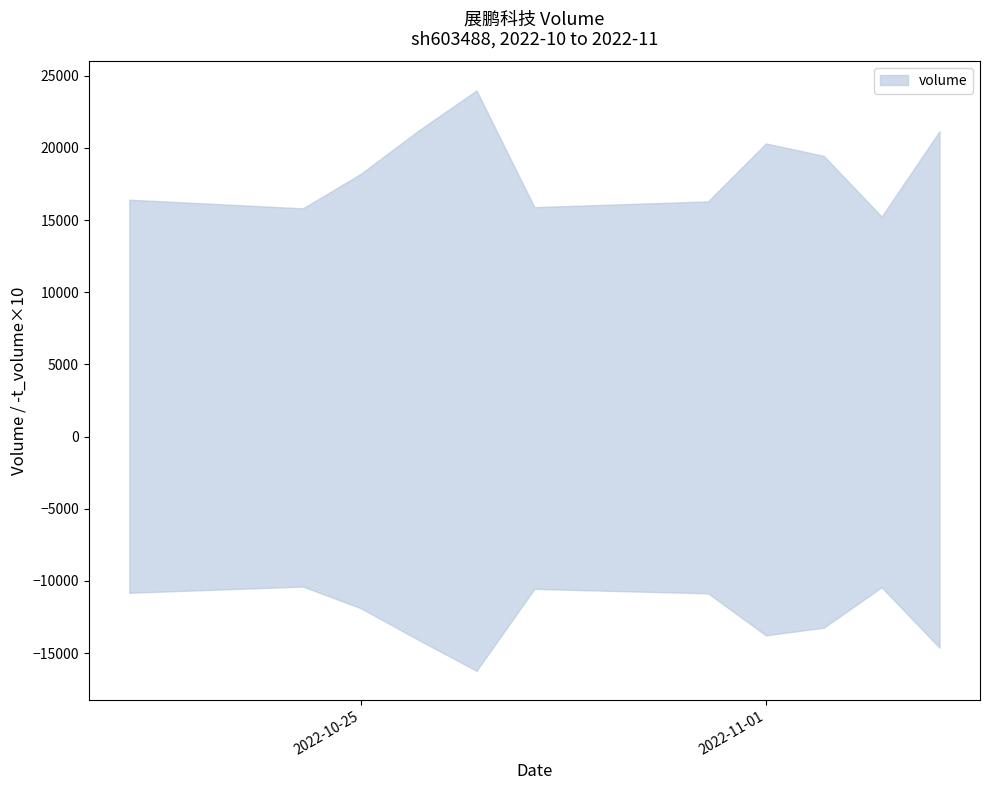

What is the sum of all volume values?

204012